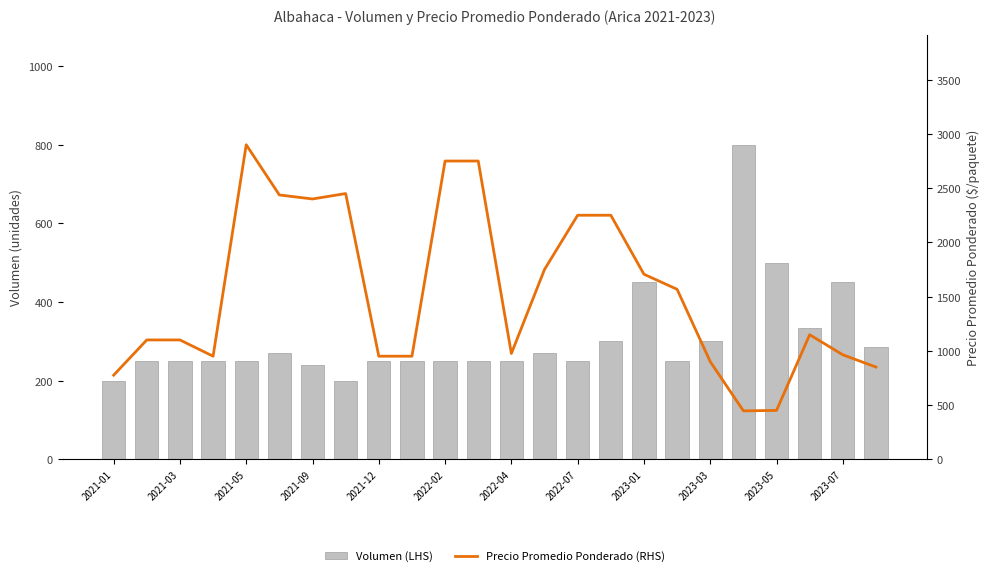

The Precio Promedio Ponderado (RHS) series shows 450 at 2023-05. True or false?

True